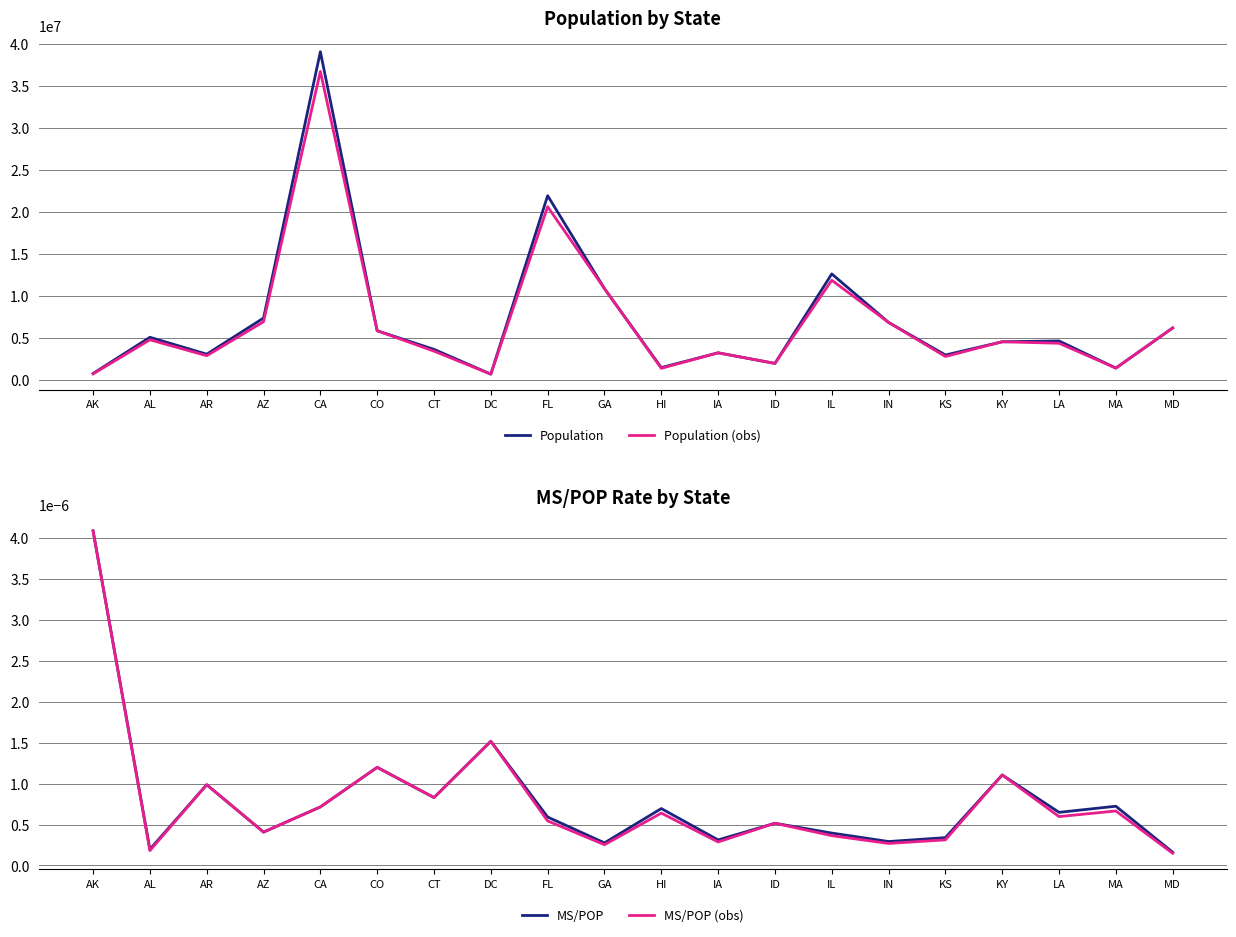

What are all the series names shown in the legend?

Population, Population (obs), MS/POP, MS/POP (obs)